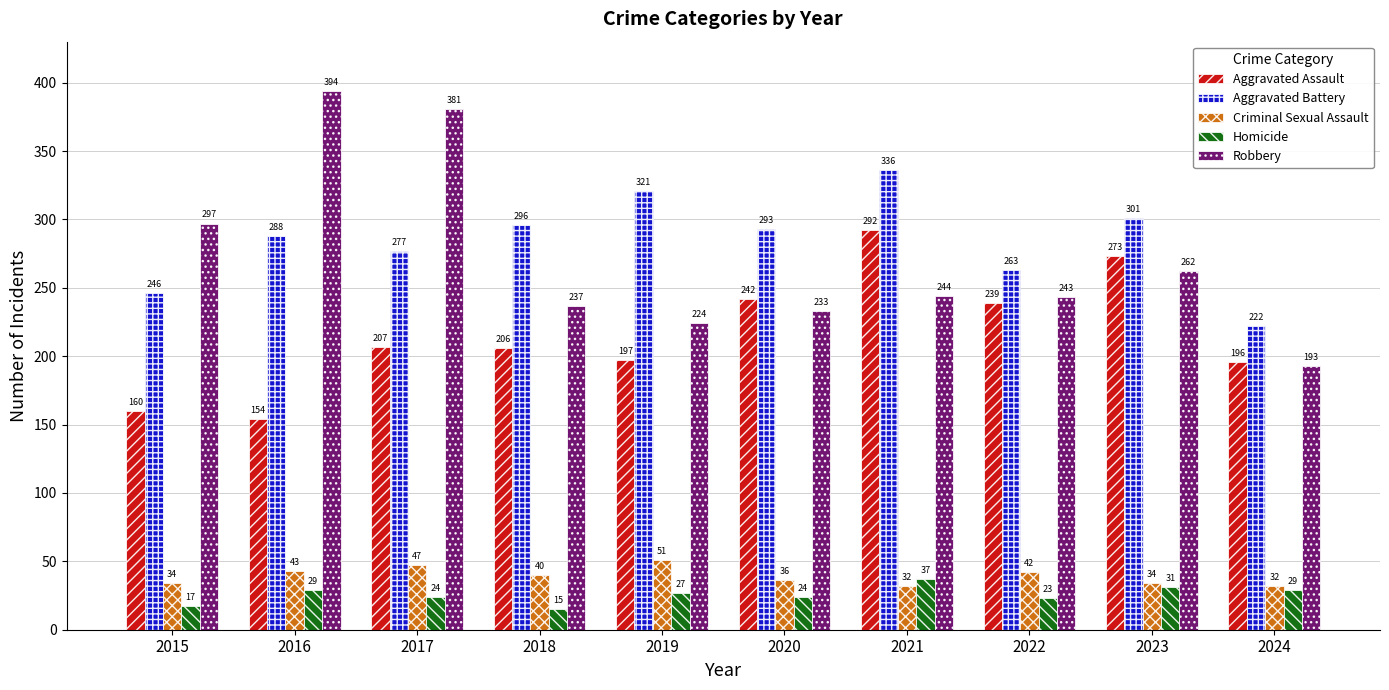

How many data points in Aggravated Assault are less than 207?

5